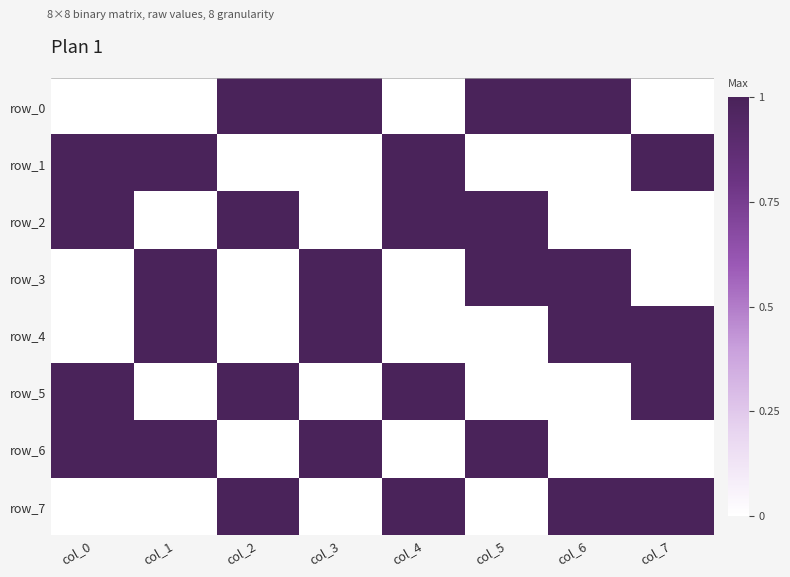

How many data points does each series have?

8